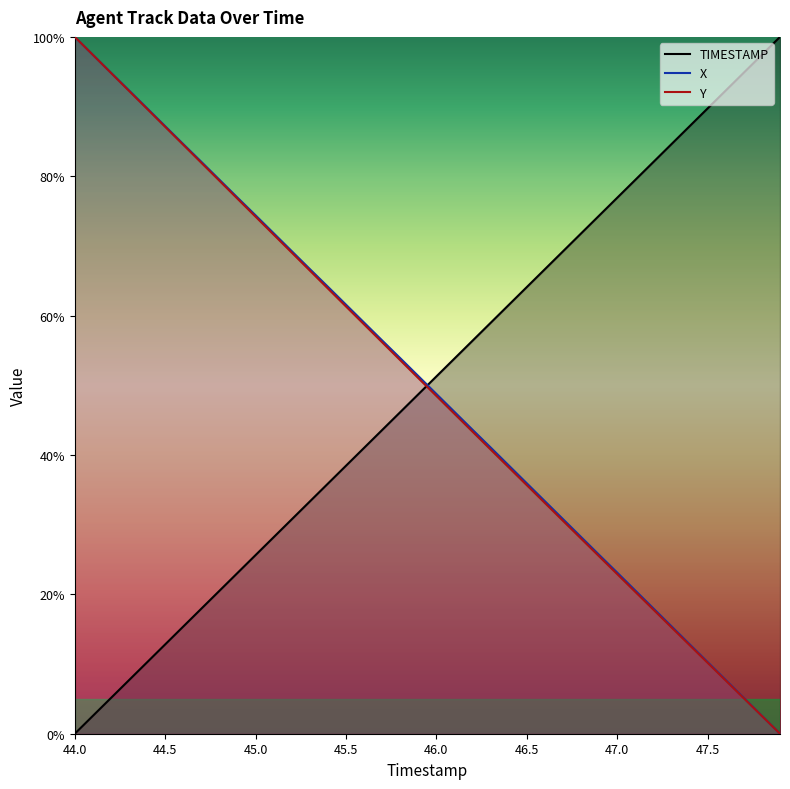

List the labels in order of TIMESTAMP value, largest first.

47.9, 47.8, 47.7, 47.6, 47.5, 47.4, 47.3, 47.2, 47.1, 47.0, 46.9, 46.8, 46.7, 46.6, 46.5, 46.4, 46.3, 46.2, 46.1, 46.0, 45.9, 45.8, 45.7, 45.6, 45.5, 45.4, 45.3, 45.2, 45.1, 45.0, 44.9, 44.8, 44.7, 44.6, 44.5, 44.4, 44.3, 44.2, 44.1, 44.0